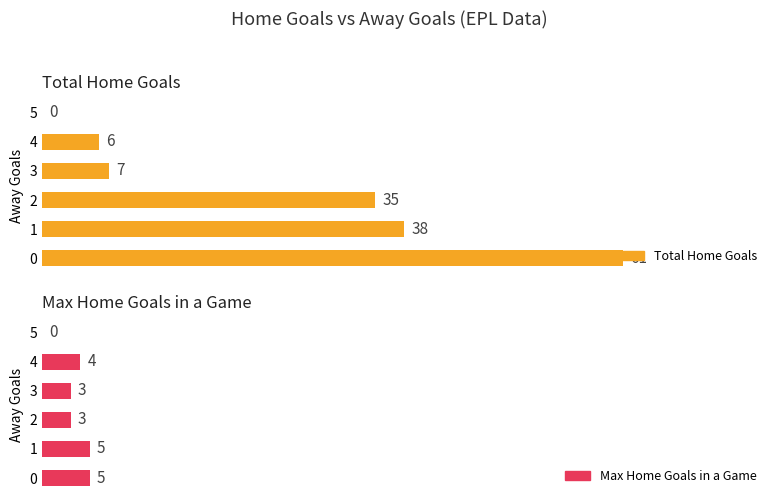

What are all the series names shown in the legend?

Total Home Goals, Max Home Goals in a Game